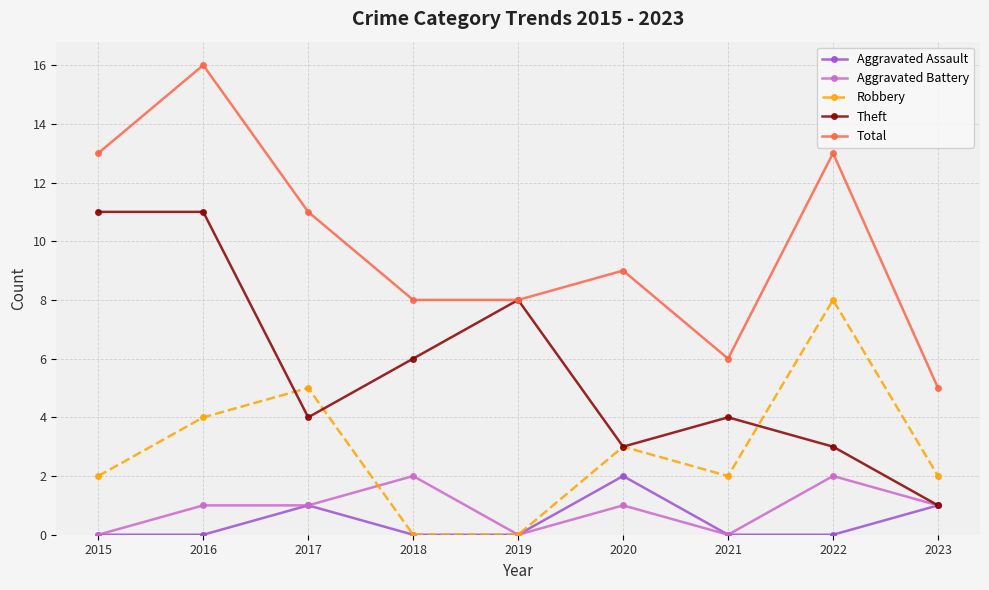

True or false: Total and Aggravated Battery cross at least once.

False